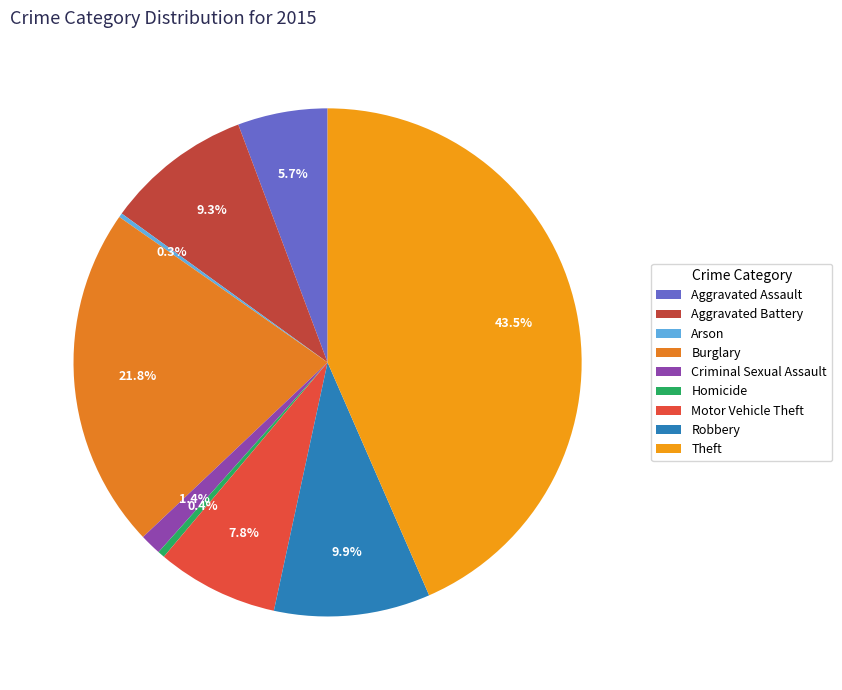

Which category has the biggest portion of the pie?

Theft